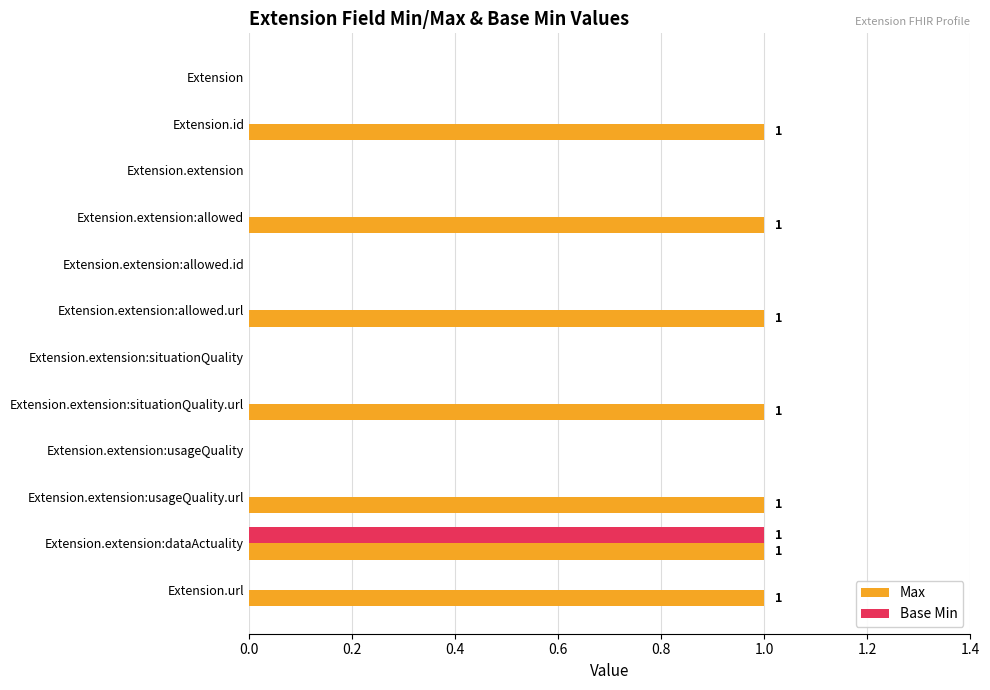

The Base Min series shows 0 at Extension.id. True or false?

True